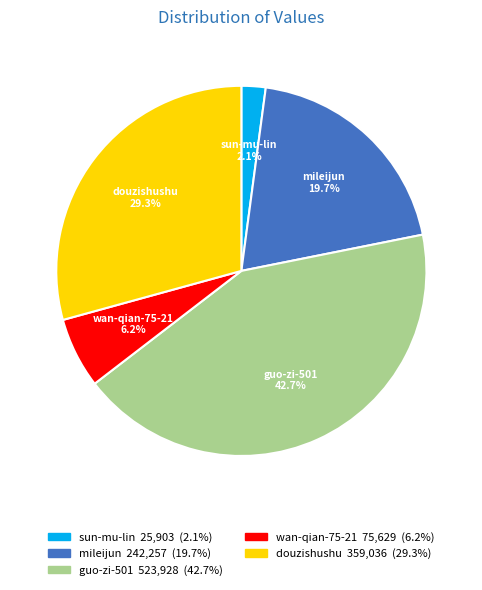

Is the sum of mileijun and douzishushu greater than half?

No